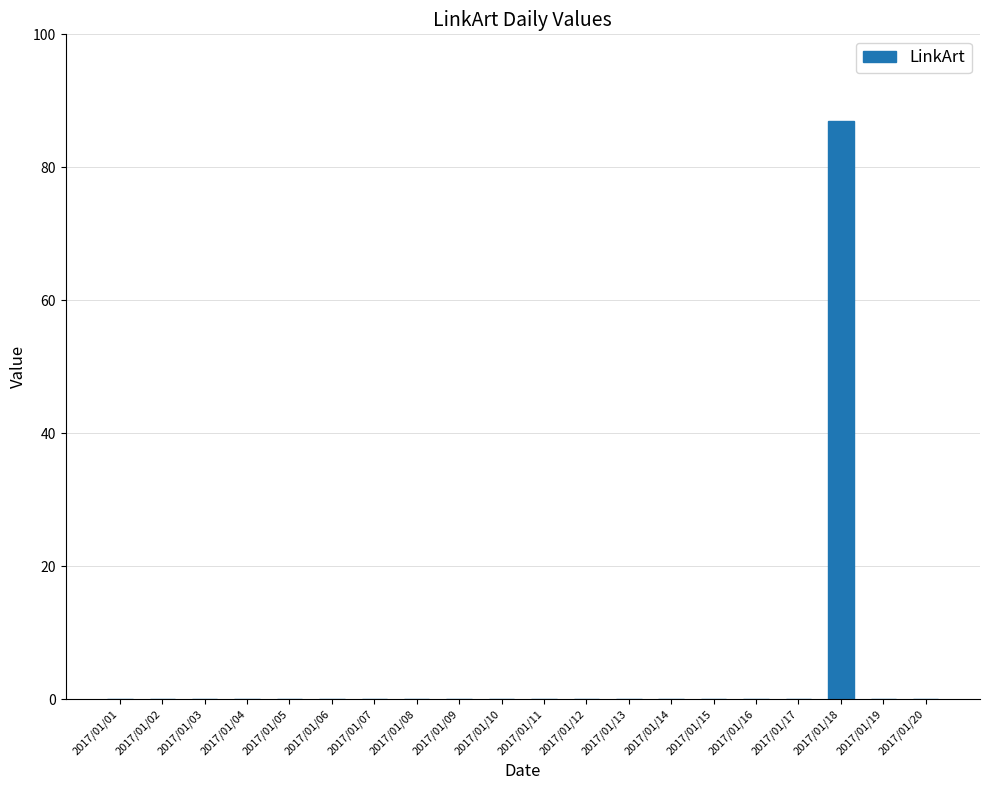

What is the greatest value displayed?

87